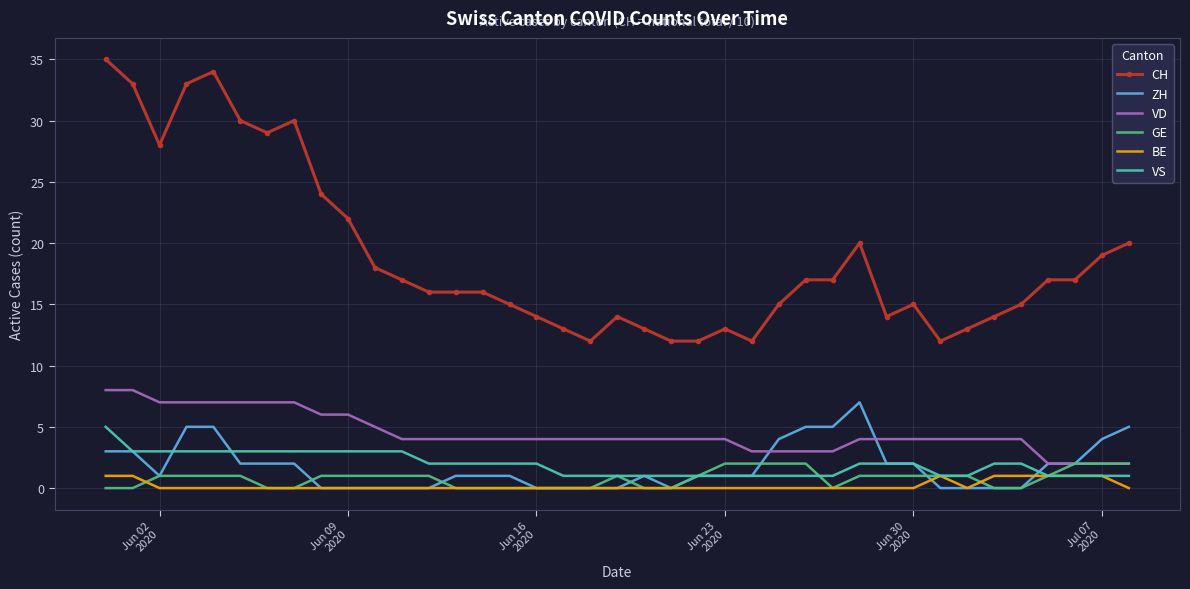

Reading left to right, list all the values displayed in this chart.

CH: 35	33	28	33	34	30	29	30	24	22	18	17	16	16	16	15	14	13	12	14	13	12	12	13	12	15	17	17	20	14	15	12	13	14	15	17	17	19	20
ZH: 3	3	1	5	5	2	2	2	0	0	0	0	0	1	1	1	0	0	0	0	1	0	1	1	1	4	5	5	7	2	2	0	0	0	0	2	2	4	5
VD: 8	8	7	7	7	7	7	7	6	6	5	4	4	4	4	4	4	4	4	4	4	4	4	4	3	3	3	3	4	4	4	4	4	4	4	2	2	2	2
GE: 0	0	1	1	1	1	0	0	1	1	1	1	1	0	0	0	0	0	0	1	0	0	1	2	2	2	2	0	1	1	1	1	1	0	0	1	2	2	2
BE: 1	1	0	0	0	0	0	0	0	0	0	0	0	0	0	0	0	0	0	0	0	0	0	0	0	0	0	0	0	0	0	1	0	1	1	1	1	1	0
VS: 5	3	3	3	3	3	3	3	3	3	3	3	2	2	2	2	2	1	1	1	1	1	1	1	1	1	1	1	2	2	2	1	1	2	2	1	1	1	1